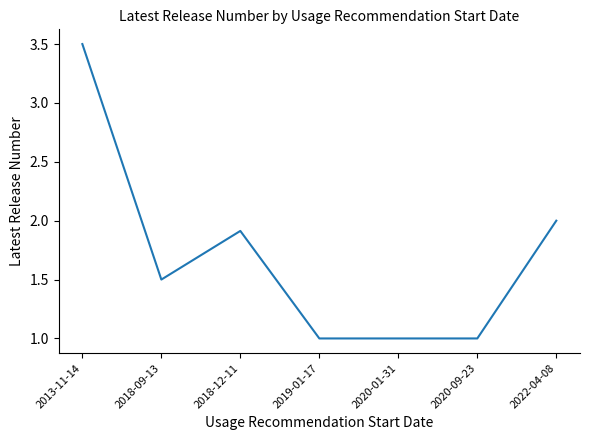

What is the average value?

1.7